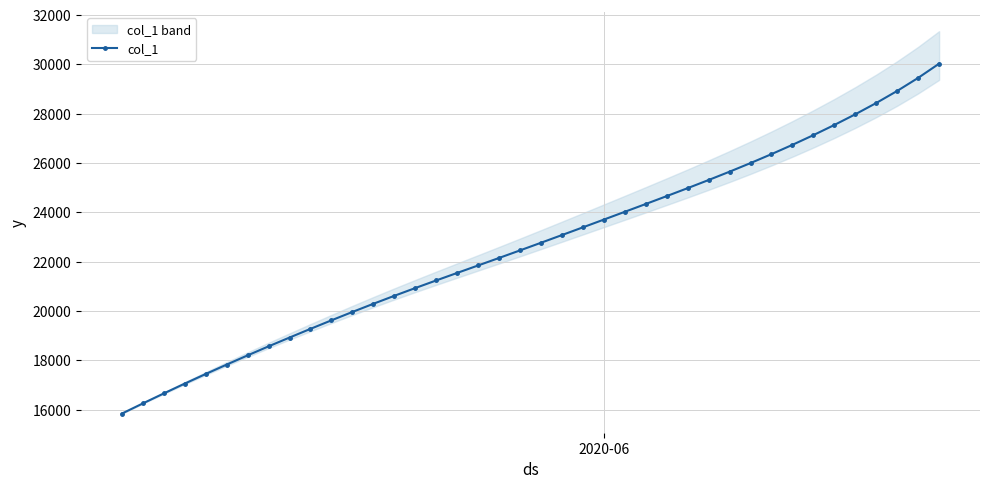

What is the lowest value of the col_1 series?

15842.6